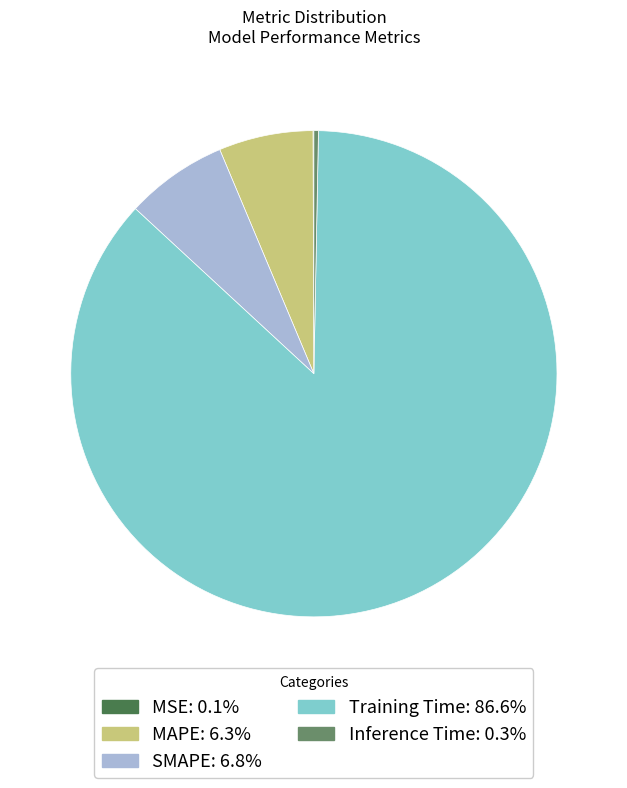

Which slice represents more than half of the pie?

Training Time